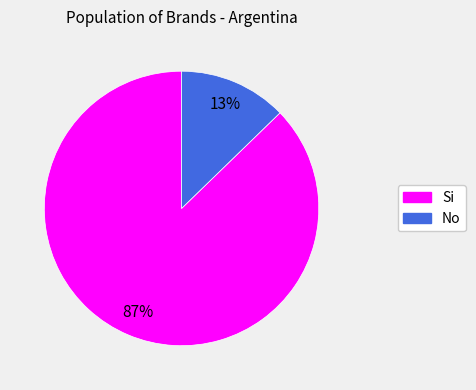

Which slice is the largest?

Si